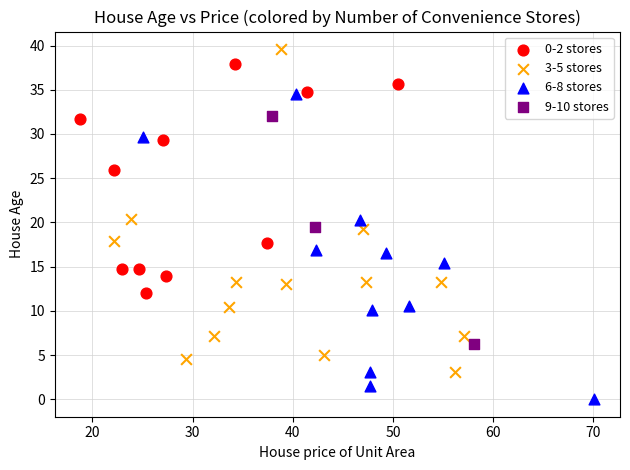

Which series has the widest spread of Y values?

3-5 stores